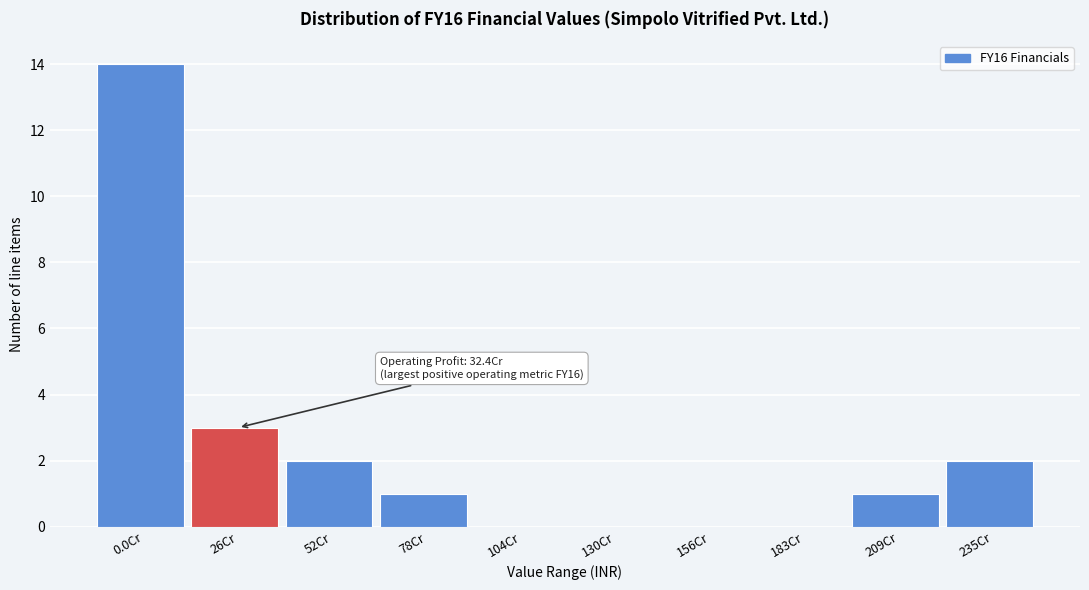

Reading left to right, what are all the values shown in this chart?

0.0Cr=14	26Cr=3	52Cr=2	78Cr=1	104Cr=0	130Cr=0	156Cr=0	183Cr=0	209Cr=1	235Cr=2